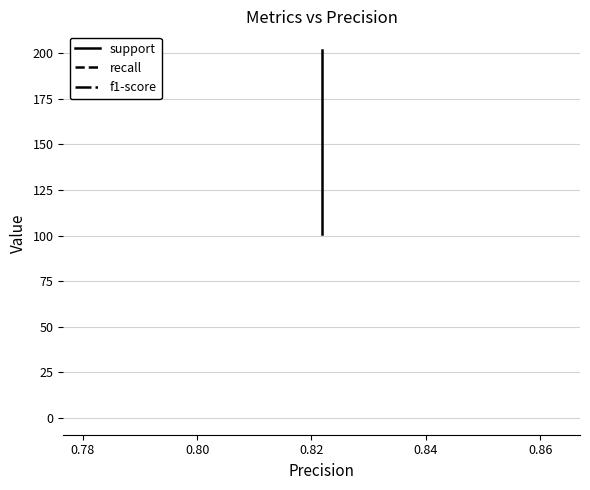

What is the minimum value for support?

101.0